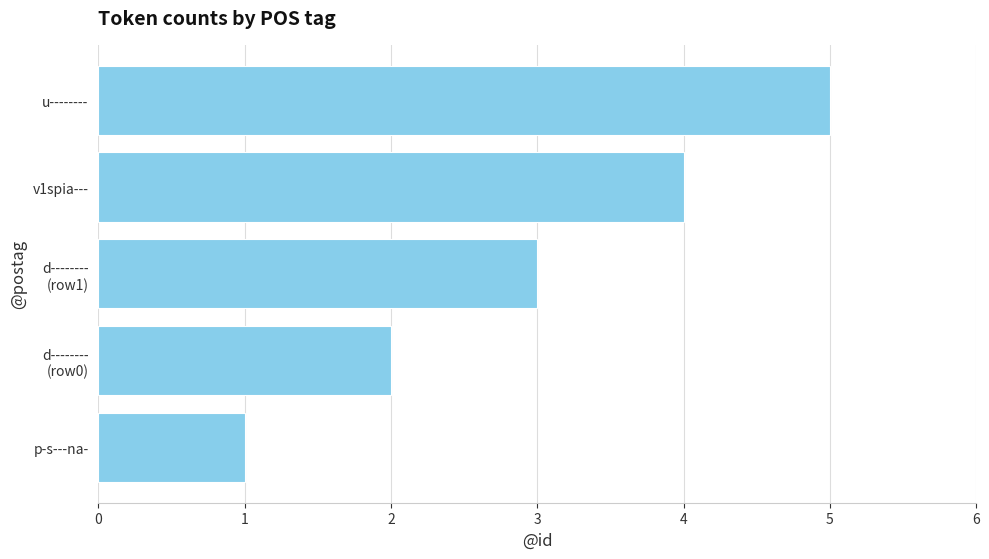

What is the greatest value displayed?

5